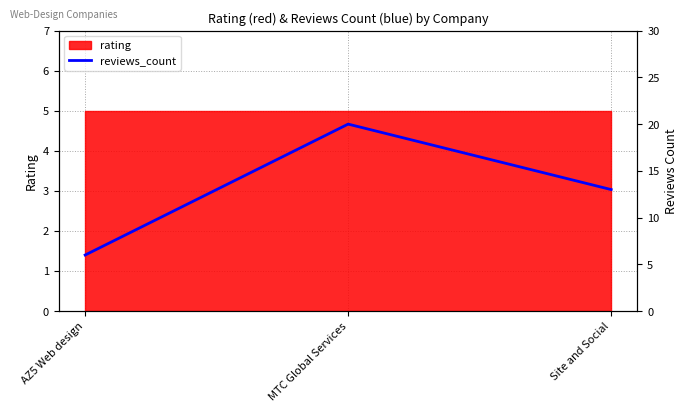

List the labels in order of value, largest first.

MTC Global Services, Site and Social, AZ5 Web design